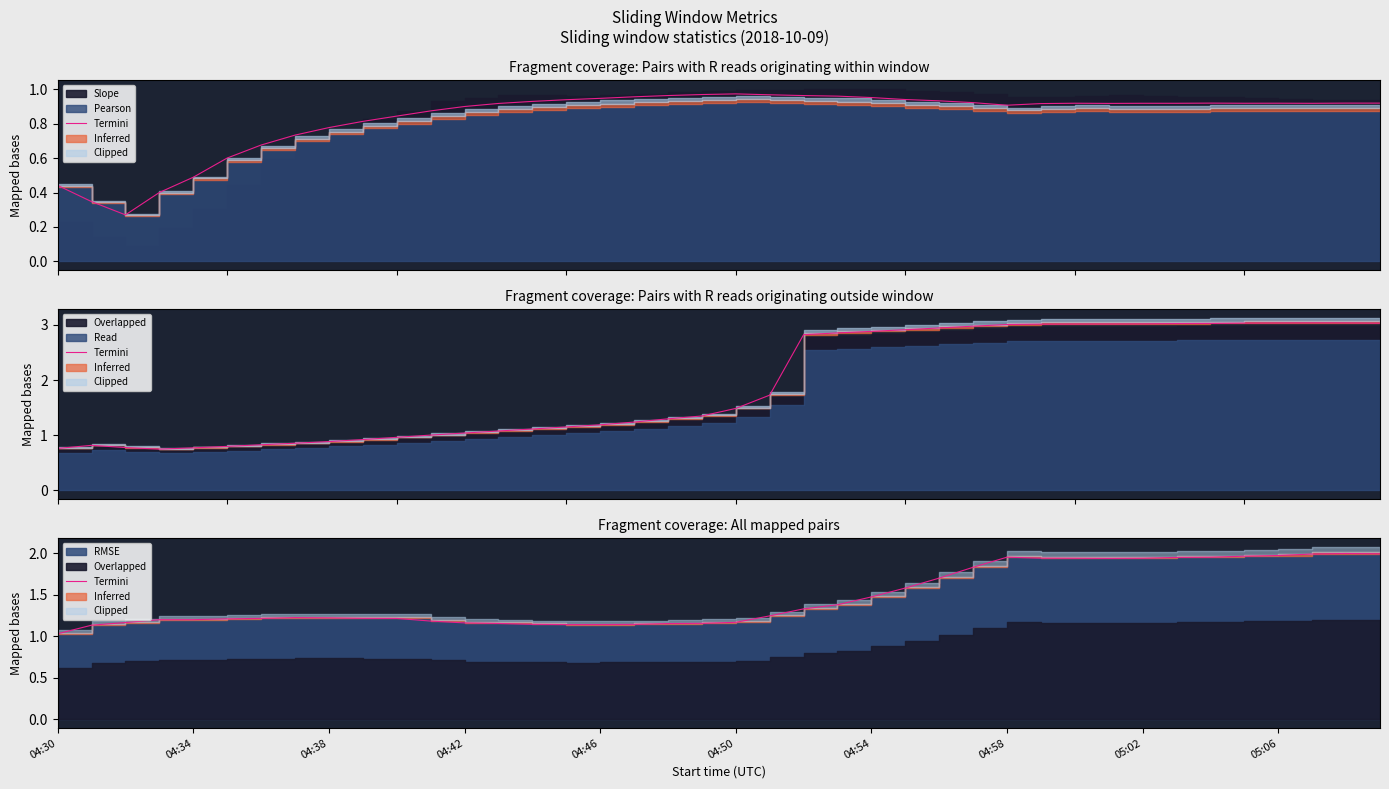

What is the sum of the values at 04:38 and 25?

2.7